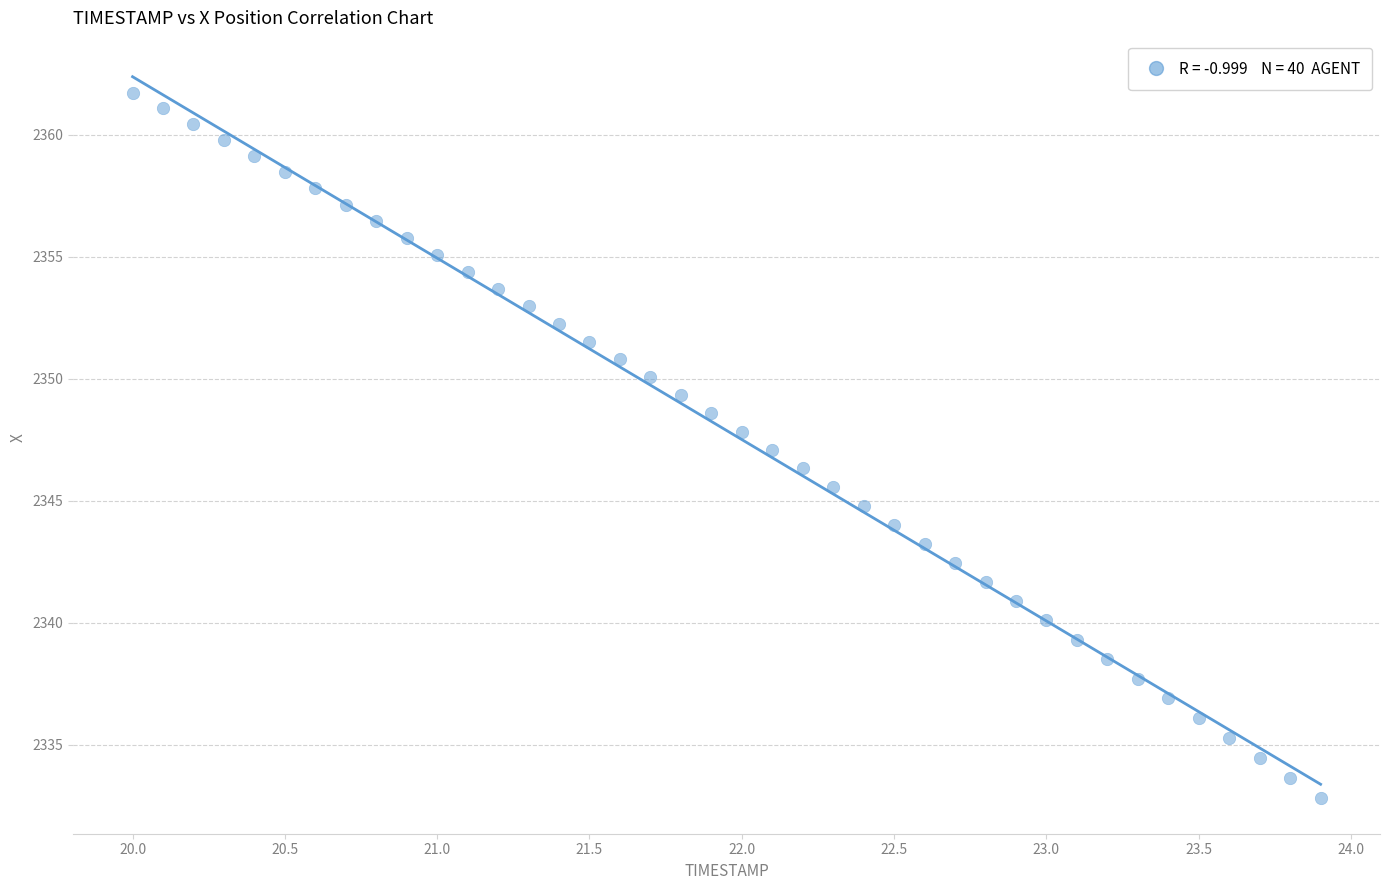

What is the range of Y values (max minus min)?

28.9